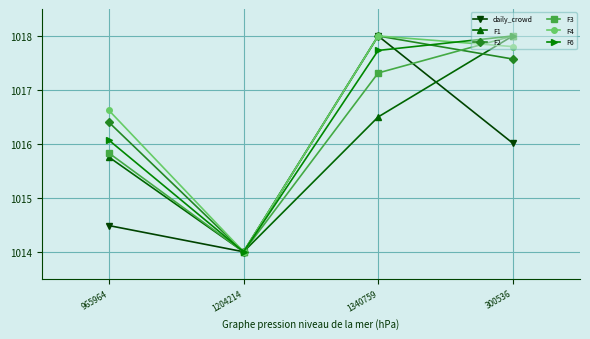

What is the sum of all F6 values?

4065.8